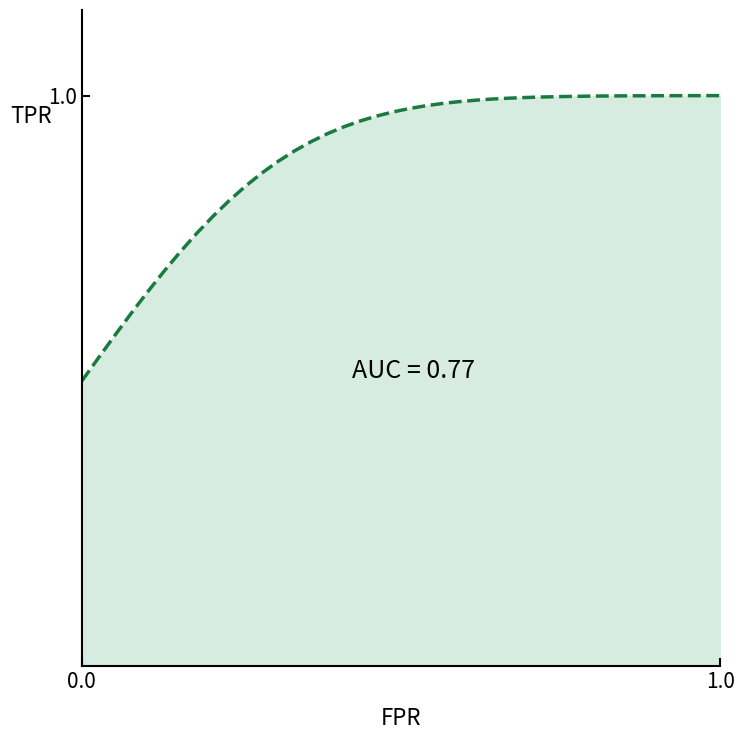

Does the chart have visible grid lines?

No